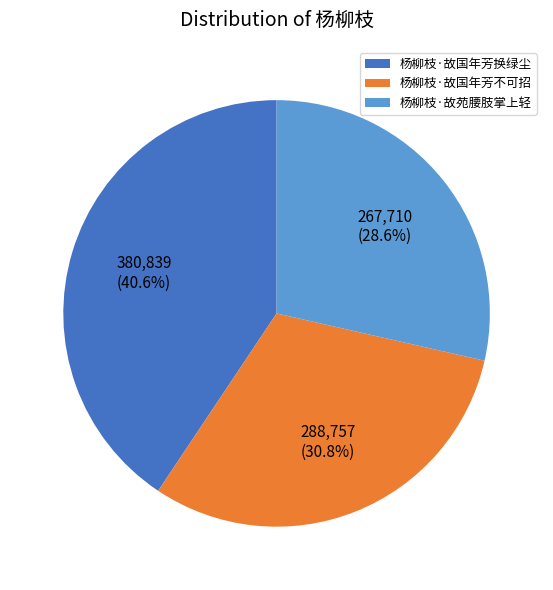

To the nearest percent, what portion does 杨柳枝·故国年芳换绿尘 represent?

41%